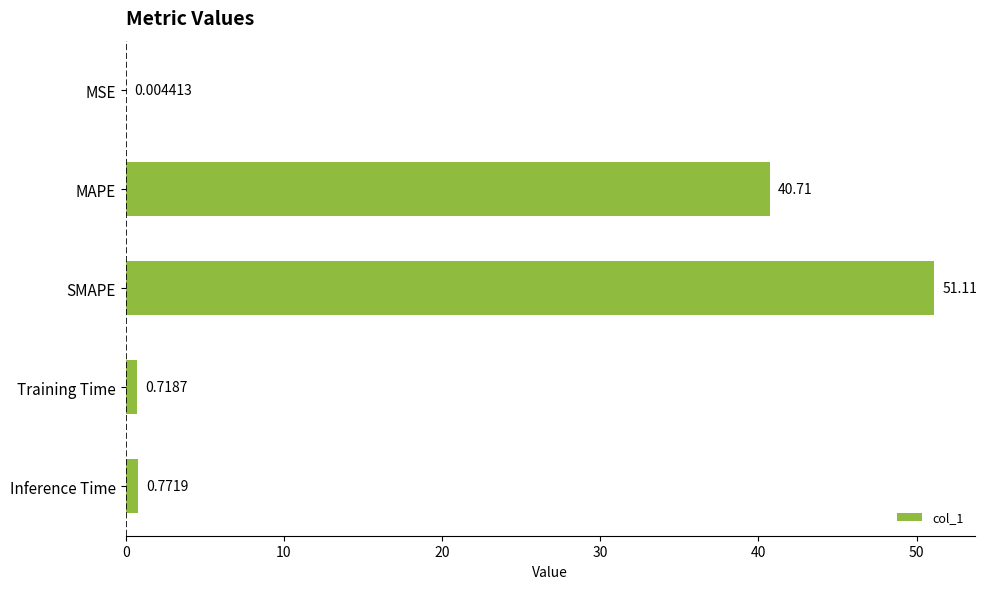

What is the sum of all values?

93.3